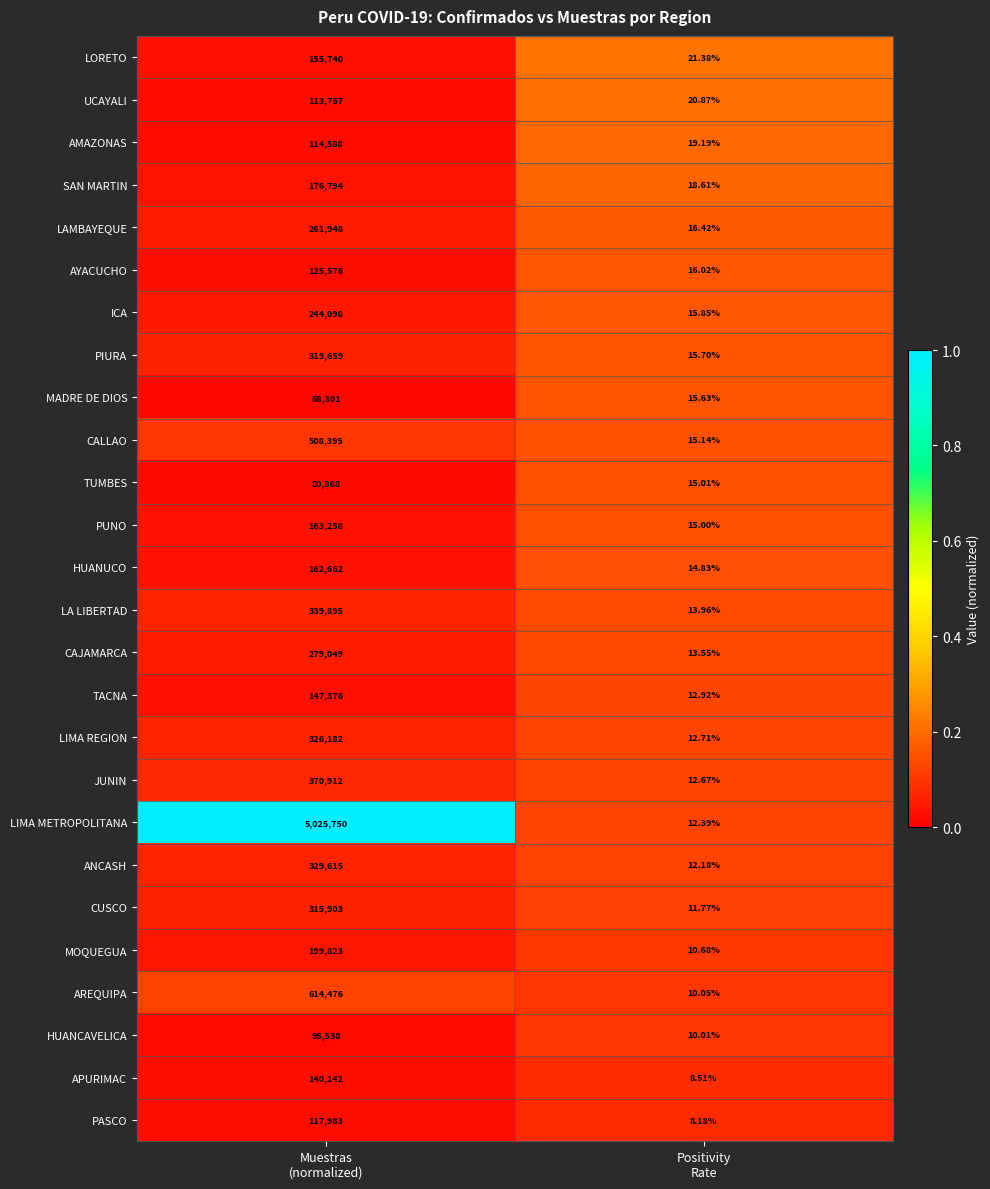

Which series has the largest range (max minus min)?

LIMA METROPOLITANA